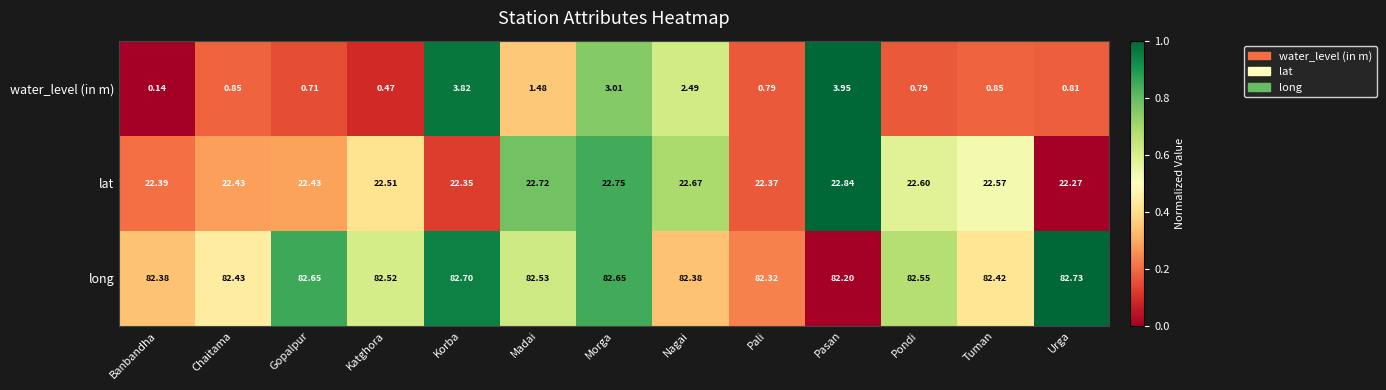

Which series changed the most between Madai and Nagai?

water_level (in m)